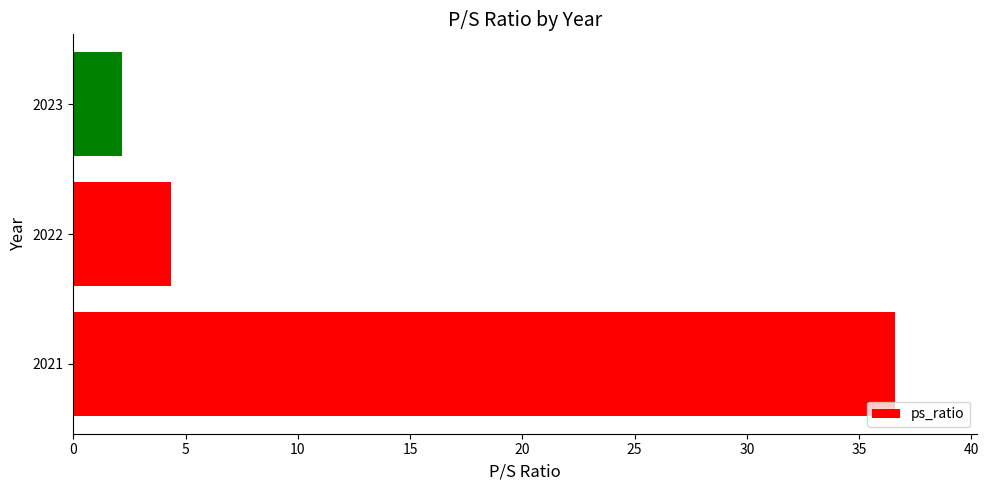

The value at 2021 is 25.3. True or false?

False